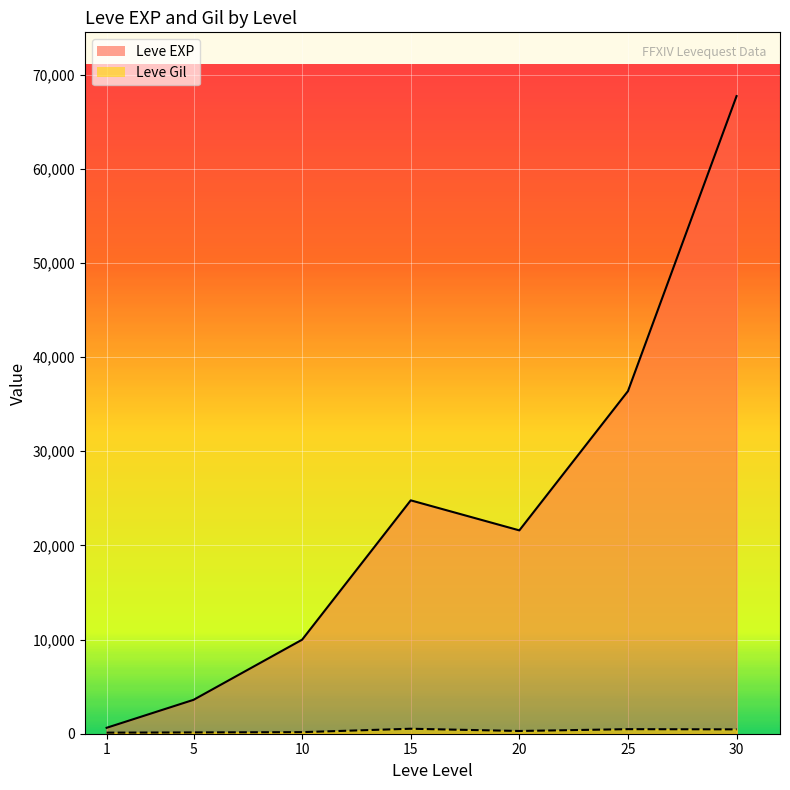

Which series has the largest range (max minus min)?

Leve EXP